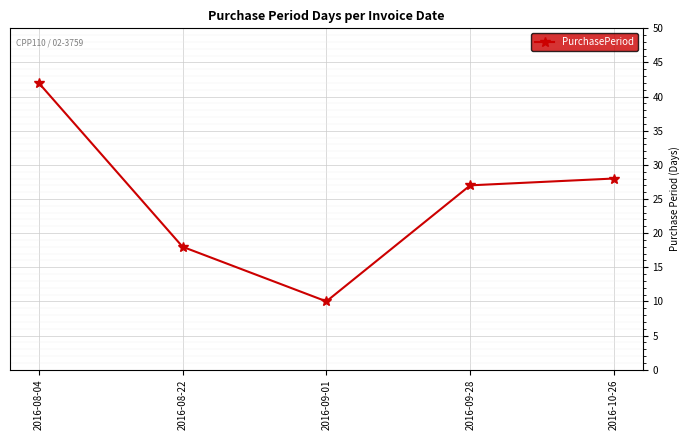

What is the label of the 3rd point from the right?

2016-09-01